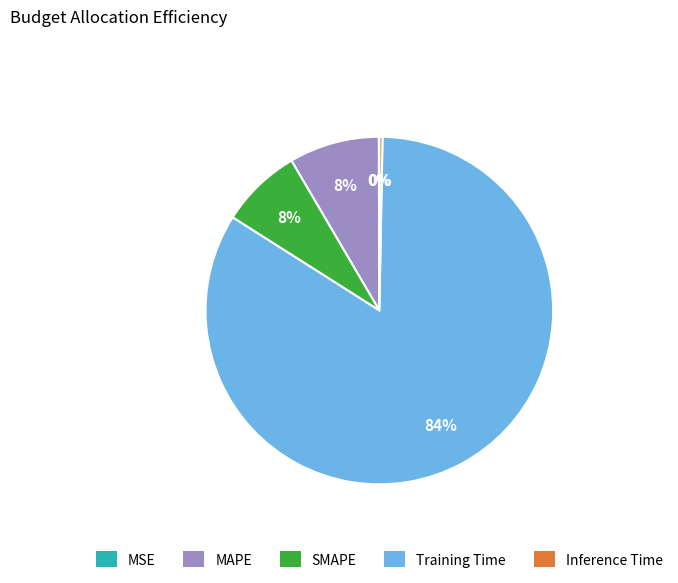

Is SMAPE the majority of the pie?

No